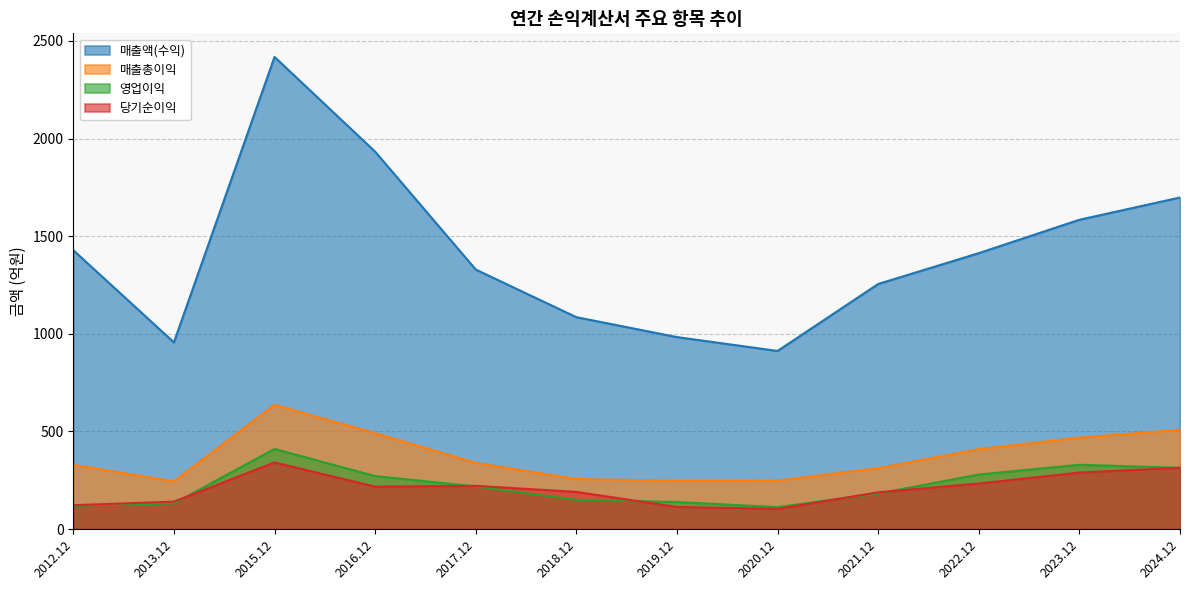

Which series has the largest range (max minus min)?

매출액(수익)